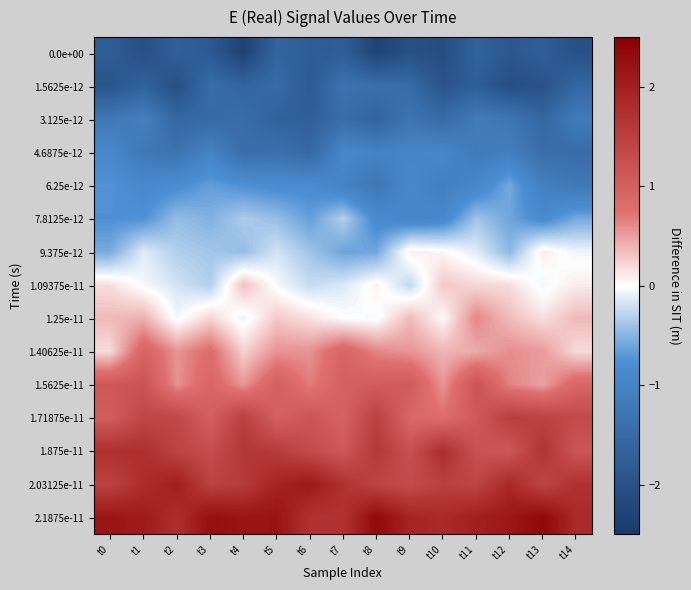

Reading left to right, what are all the values shown in this chart?

0.0e+00: t0=-1.8	t1=-2.0	t2=-1.7	t3=-1.8	t4=-2.3	t5=-1.6	t6=-1.8	t7=-1.8	t8=-2.3	t9=-2.0	t10=-2.1	t11=-1.7	t12=-1.9	t13=-1.7	t14=-2.0
1.5625e-12: t0=-1.9	t1=-1.7	t2=-2.1	t3=-1.5	t4=-1.6	t5=-1.5	t6=-1.8	t7=-1.3	t8=-1.4	t9=-1.5	t10=-2.0	t11=-1.7	t12=-2.1	t13=-2.0	t14=-1.6
3.125e-12: t0=-1.2	t1=-1.1	t2=-1.6	t3=-1.5	t4=-1.5	t5=-1.7	t6=-1.7	t7=-1.4	t8=-1.6	t9=-1.3	t10=-1.5	t11=-1.2	t12=-1.3	t13=-1.6	t14=-1.2
4.6875e-12: t0=-0.9	t1=-1.2	t2=-1.3	t3=-1.0	t4=-1.4	t5=-1.4	t6=-1.5	t7=-0.9	t8=-1.0	t9=-1.0	t10=-0.9	t11=-1.2	t12=-1.1	t13=-1.4	t14=-1.5
6.25e-12: t0=-0.7	t1=-0.9	t2=-0.8	t3=-0.6	t4=-0.7	t5=-0.8	t6=-0.8	t7=-1.0	t8=-1.2	t9=-0.9	t10=-1.1	t11=-0.9	t12=-0.6	t13=-1.1	t14=-1.2
7.8125e-12: t0=-0.7	t1=-0.7	t2=-0.4	t3=-0.5	t4=-0.3	t5=-0.4	t6=-0.6	t7=-0.3	t8=-0.8	t9=-1.0	t10=-0.9	t11=-0.4	t12=-0.6	t13=-0.8	t14=-0.6
9.375e-12: t0=-0.6	t1=-0.1	t2=-0.3	t3=-0.4	t4=-0.4	t5=-0.2	t6=-0.4	t7=-0.6	t8=-0.6	t9=0.1	t10=0.0	t11=-0.1	t12=-0.5	t13=0.1	t14=-0.1
1.09375e-11: t0=0.2	t1=-0.0	t2=-0.2	t3=-0.3	t4=0.3	t5=-0.0	t6=-0.2	t7=-0.2	t8=0.1	t9=-0.3	t10=0.3	t11=0.2	t12=0.2	t13=-0.1	t14=0.1
1.25e-11: t0=0.4	t1=0.4	t2=-0.0	t3=0.2	t4=-0.1	t5=0.3	t6=0.1	t7=0.0	t8=-0.0	t9=0.4	t10=0.0	t11=0.6	t12=0.4	t13=0.2	t14=0.4
1.40625e-11: t0=0.2	t1=0.9	t2=0.6	t3=0.8	t4=0.2	t5=0.6	t6=0.6	t7=0.9	t8=0.6	t9=0.6	t10=0.4	t11=0.4	t12=0.6	t13=0.5	t14=0.2
1.5625e-11: t0=1.1	t1=1.2	t2=0.6	t3=0.9	t4=0.5	t5=1.0	t6=0.7	t7=1.0	t8=1.0	t9=1.1	t10=0.5	t11=1.2	t12=0.6	t13=0.5	t14=0.9
1.71875e-11: t0=1.0	t1=1.4	t2=1.4	t3=1.0	t4=1.5	t5=1.0	t6=1.2	t7=0.9	t8=1.5	t9=0.9	t10=0.8	t11=1.1	t12=1.5	t13=1.5	t14=1.3
1.875e-11: t0=1.7	t1=1.7	t2=1.4	t3=1.3	t4=1.6	t5=1.6	t6=1.3	t7=1.1	t8=1.6	t9=1.2	t10=1.8	t11=1.2	t12=1.1	t13=1.7	t14=1.2
2.03125e-11: t0=1.5	t1=1.8	t2=2.0	t3=1.5	t4=1.6	t5=1.9	t6=2.1	t7=1.7	t8=1.4	t9=1.3	t10=1.5	t11=1.4	t12=1.9	t13=1.4	t14=1.7
2.1875e-11: t0=2.2	t1=2.1	t2=1.8	t3=2.2	t4=2.2	t5=2.2	t6=1.7	t7=1.7	t8=2.3	t9=1.9	t10=1.8	t11=2.0	t12=2.1	t13=2.4	t14=1.8